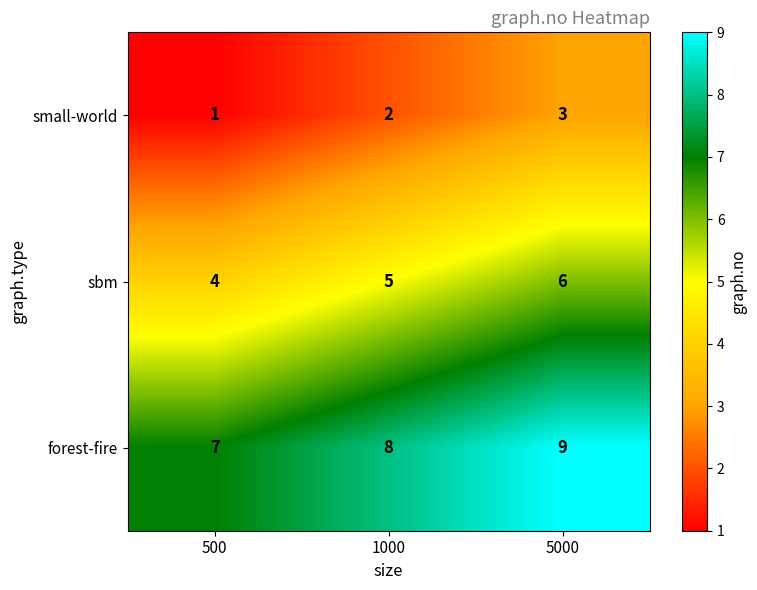

Is it true that sbm equals 4 at 500?

True